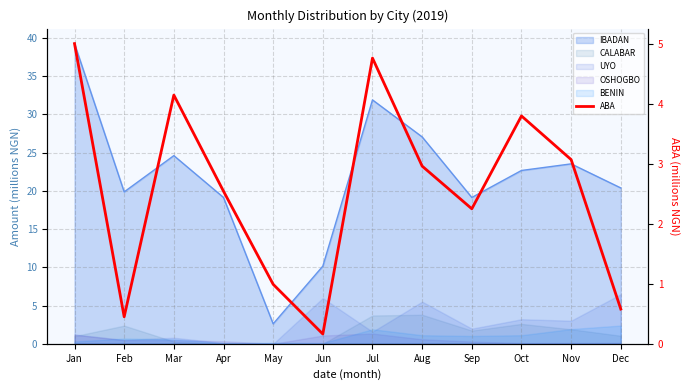

Rank the categories by value from highest to lowest.

Jan, Jul, Mar, Oct, Nov, Aug, Apr, Sep, May, Dec, Feb, Jun